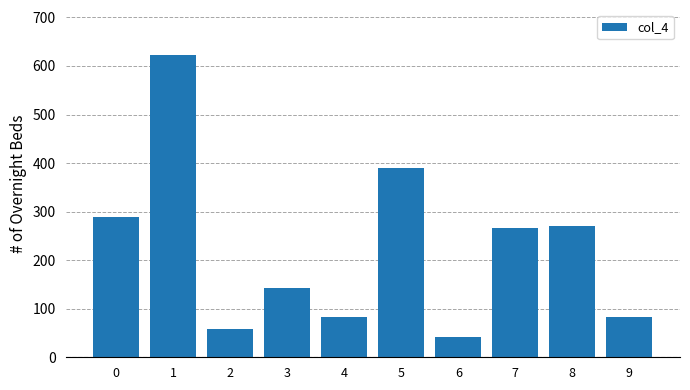

Reading left to right, transcribe all the data shown in this chart.

0=289	1=622	2=58	3=143	4=82	5=390	6=42	7=266	8=271	9=82